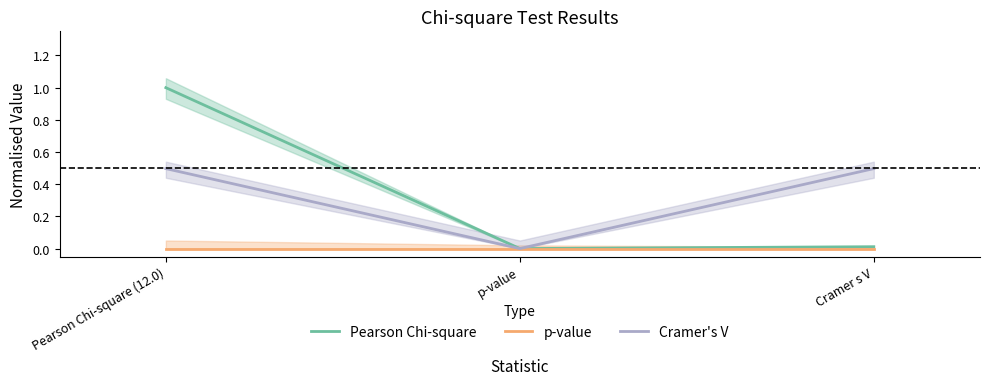

What is the difference between the highest and lowest values at Cramer s V?

0.5